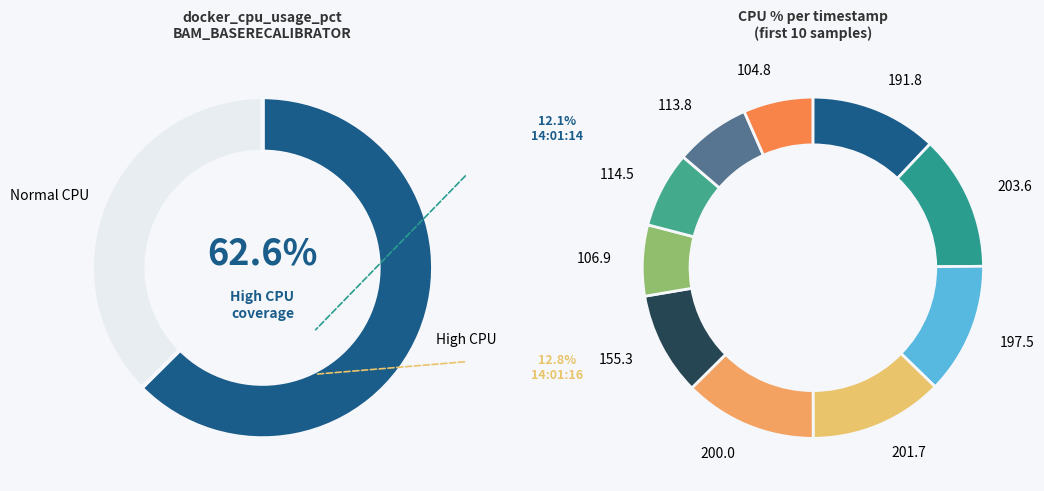

To the nearest percent, what is the difference between the 203.5812 and 191.7515 slice percentages?

1%